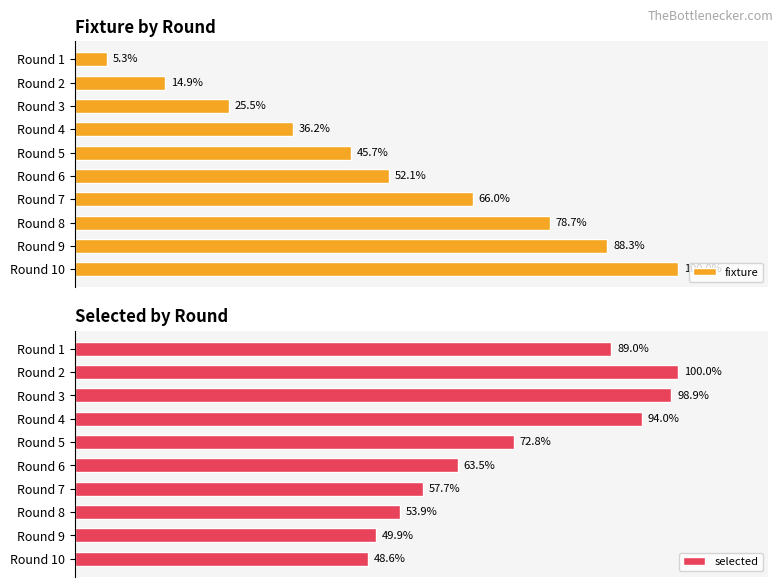

At which label is selected closest to 74?

Round 5